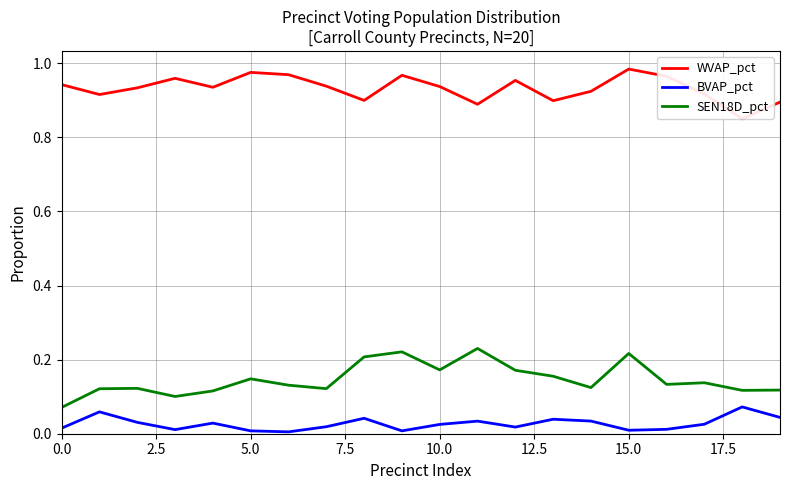

List the series in order of their peak value, highest first.

WVAP_pct, SEN18D_pct, BVAP_pct